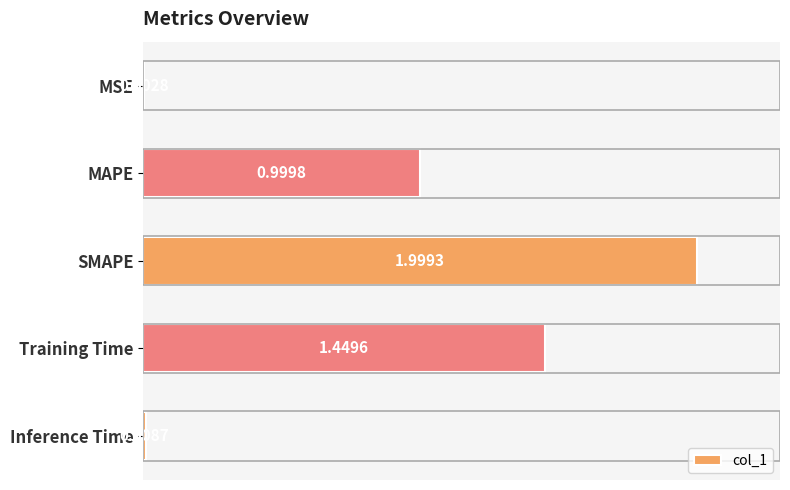

What is the sum of the values at Training Time and MSE?

1.5